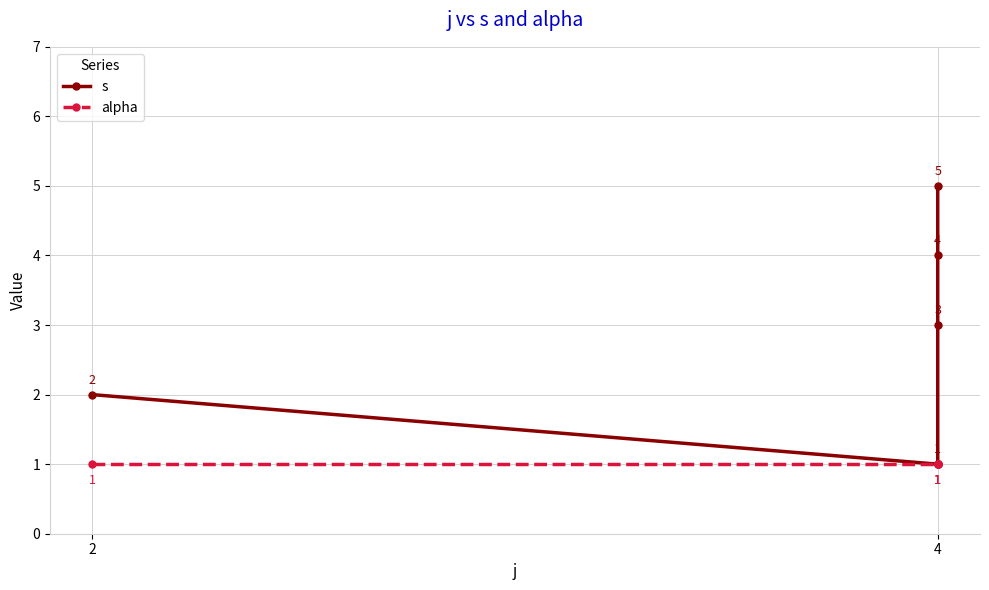

Between 3 and 2, which is larger?

3